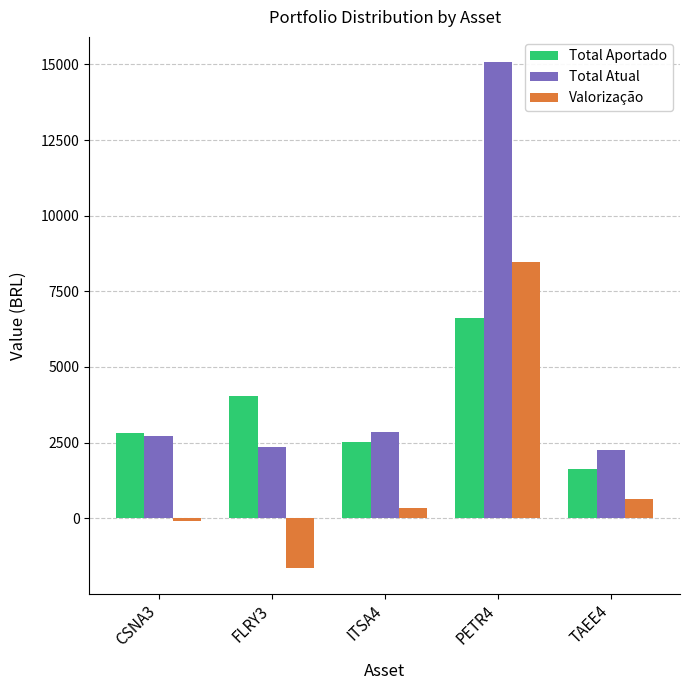

What is the sum of all Total Aportado values?

17598